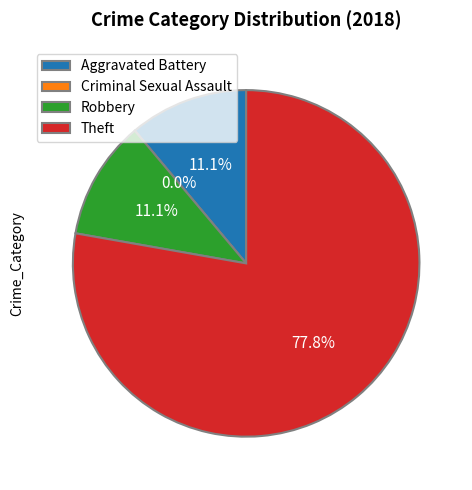

Rank the categories by value from lowest to highest.

Criminal Sexual Assault, Aggravated Battery, Robbery, Theft